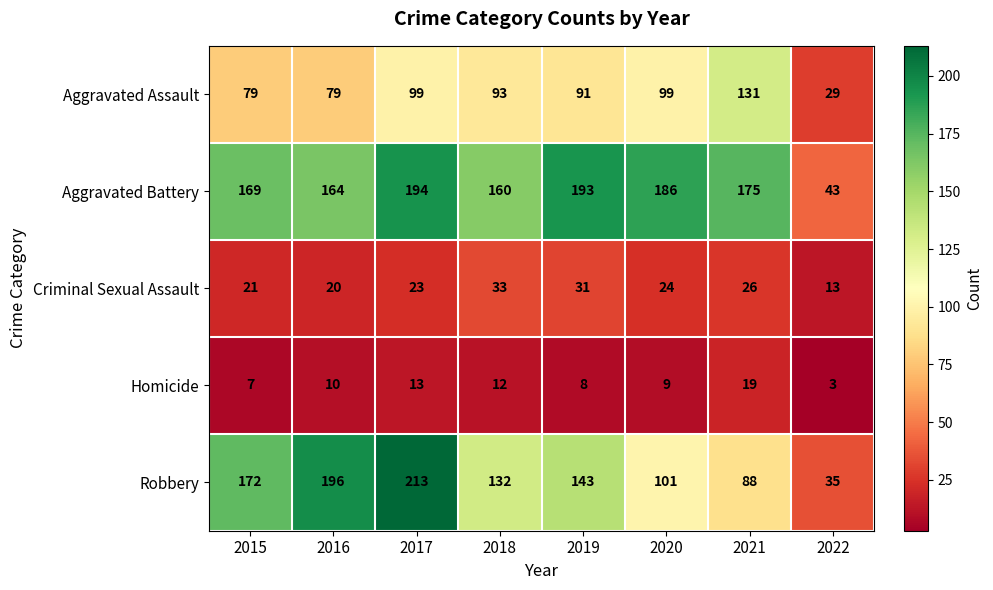

The value of Criminal Sexual Assault at 2020 is 41. True or false?

False